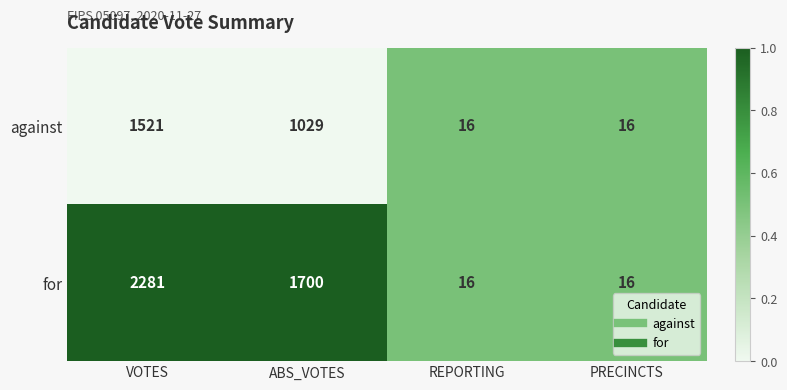

Where is for nearest to the value 1148?

ABS_VOTES